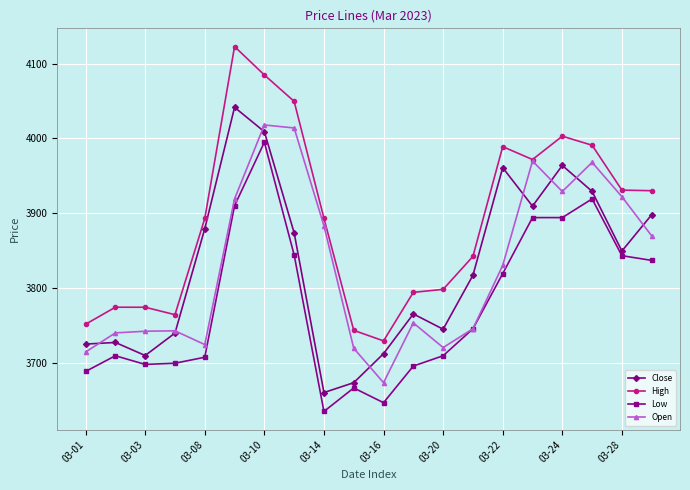

Rank the series by their maximum value, from lowest to highest.

Low, Open, Close, High